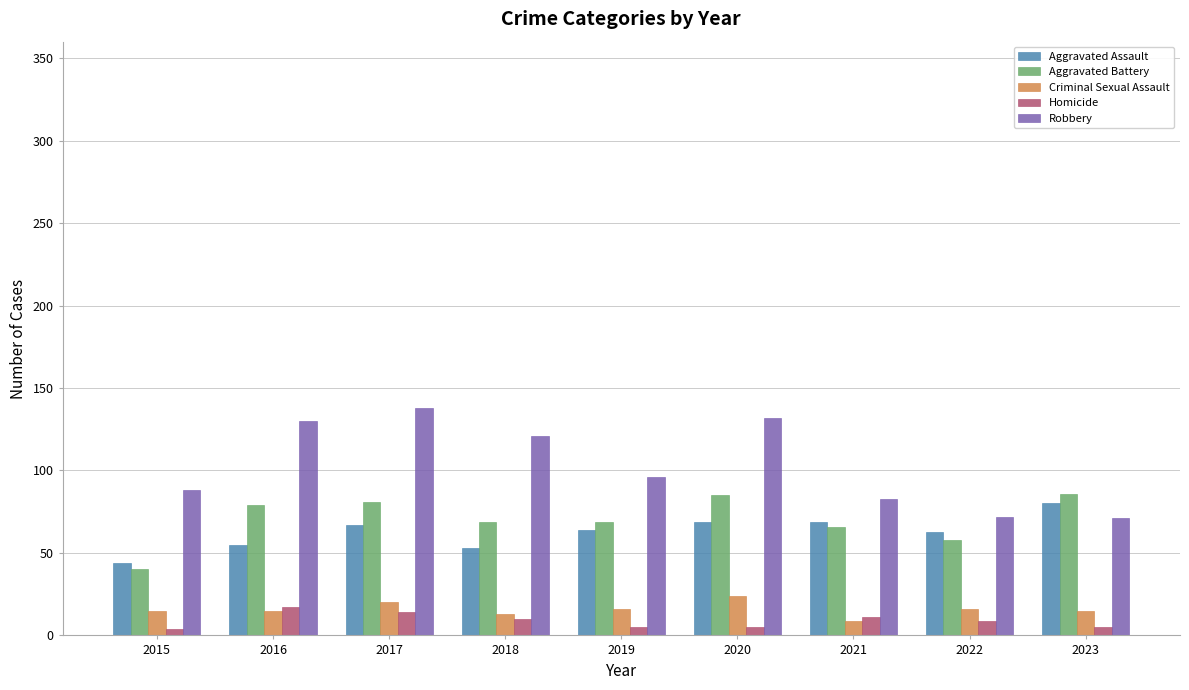

Is it true that Robbery equals 171 at 2016?

False